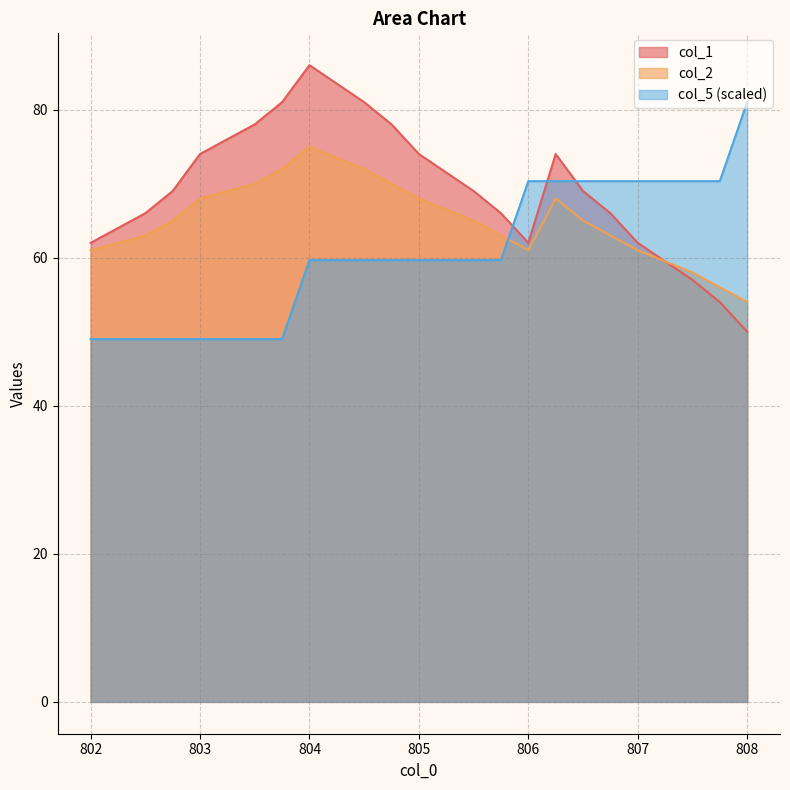

What is the lowest value of the col_2 series?

54.0